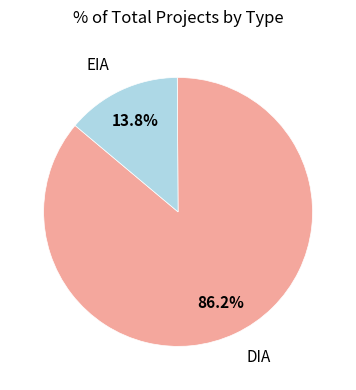

To the nearest percent, what is the combined percentage of DIA and EIA?

100%